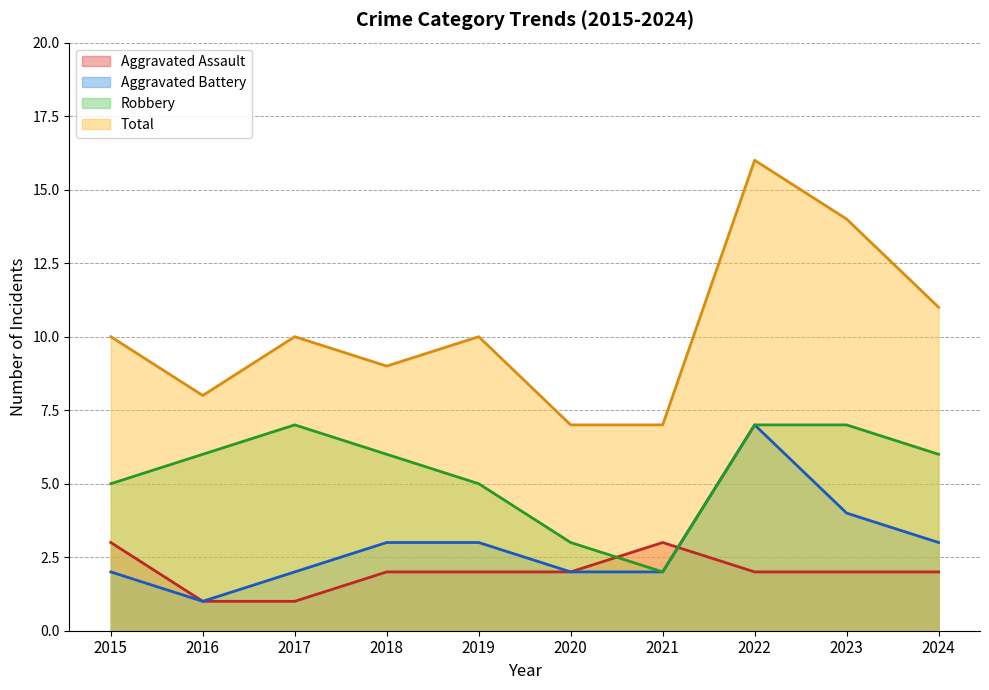

What is the difference between the maximum and minimum values in the Robbery series?

5